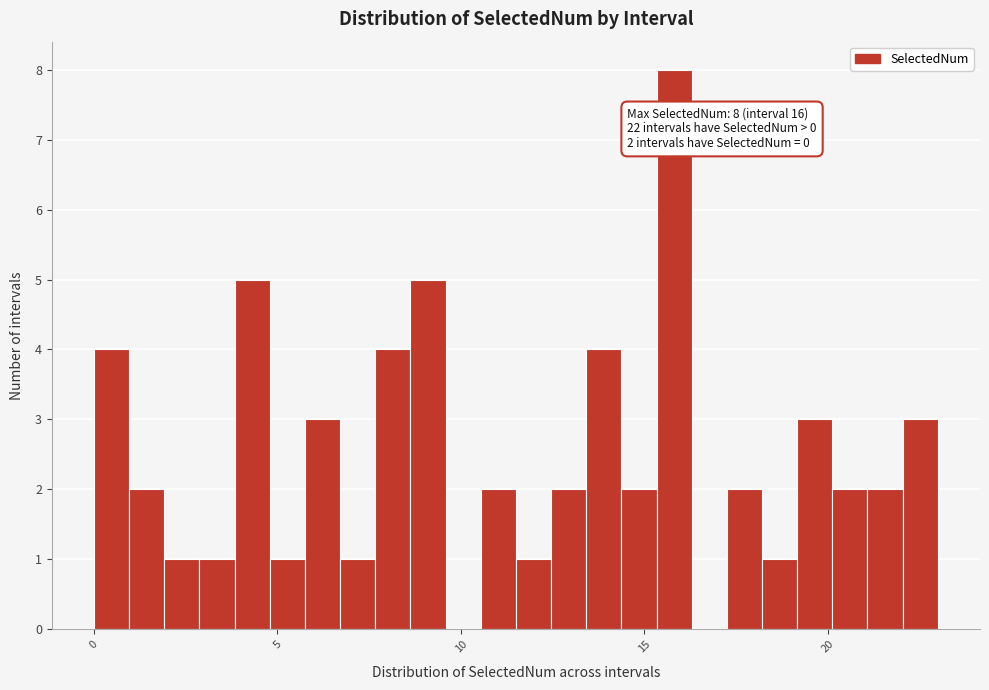

Read against the x-axis, roughly where is the centre of the tallest bar?

16.0